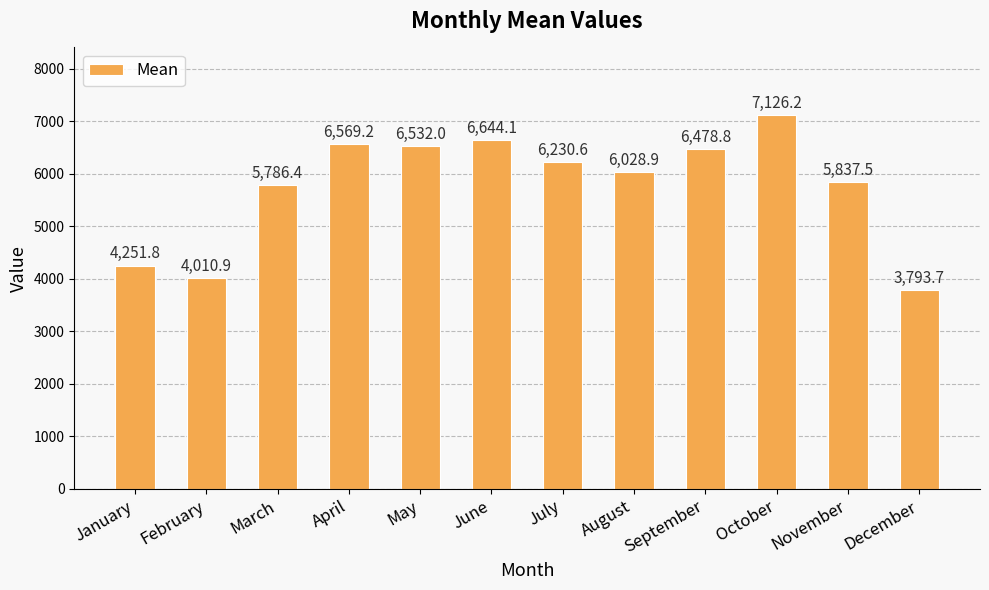

Read the value at May.

6532.0